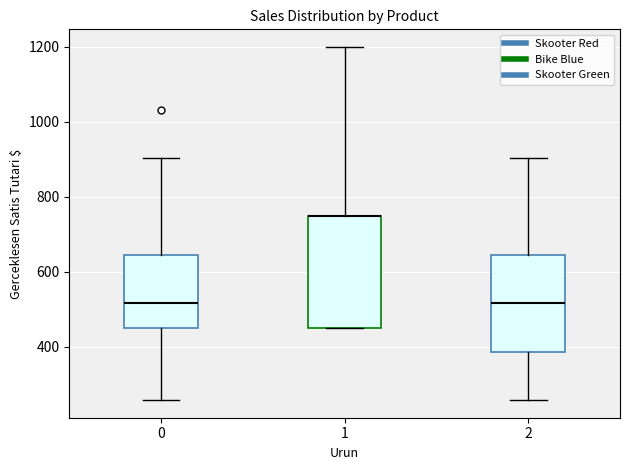

Which box is the tallest, from its lower edge to its upper edge?

1